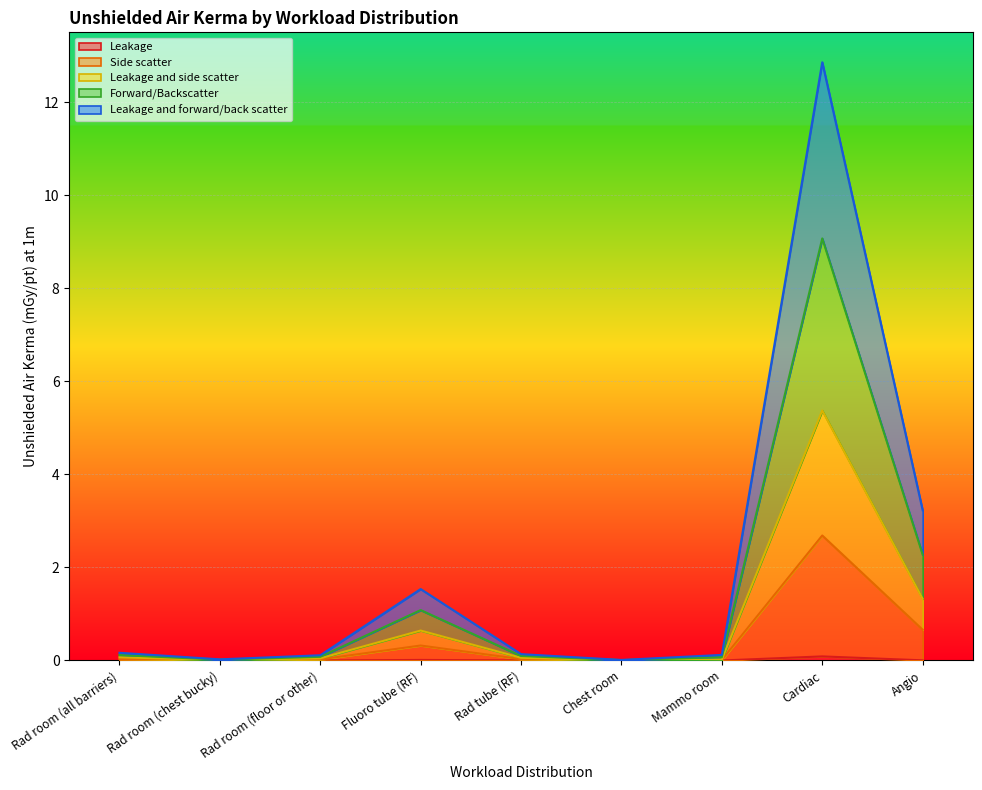

True or false: Leakage and side scatter and Side scatter cross at least once.

False